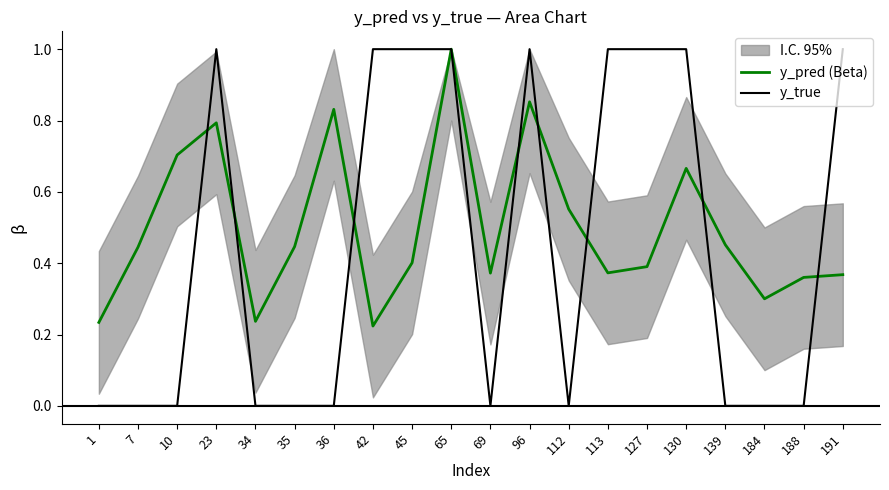

True or false: y_pred (Beta) has more than 1 interior local peaks.

True